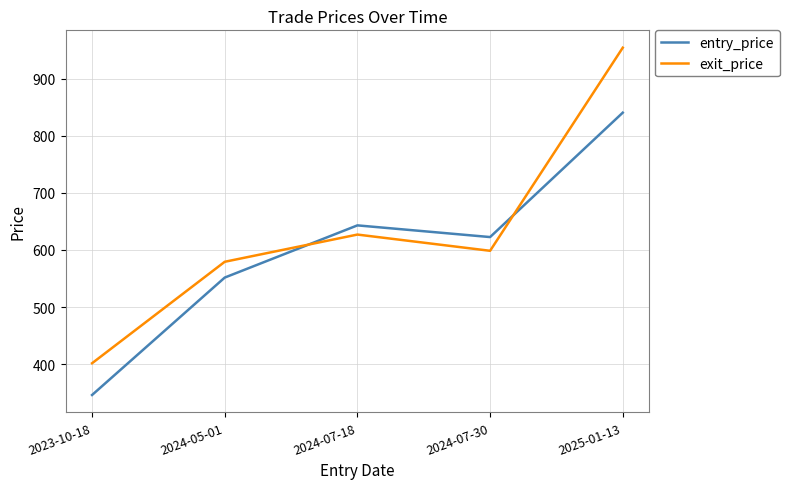

What position from the right is 2025-01-13?

1